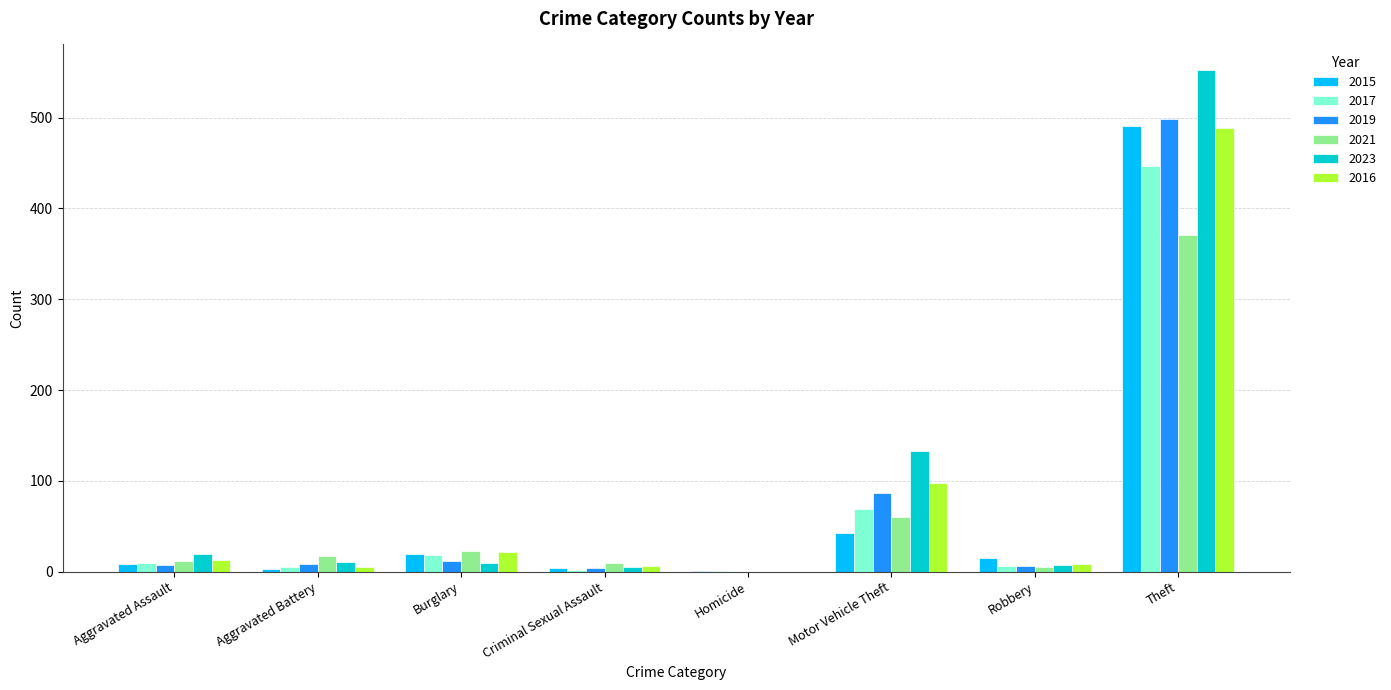

Which series has the widest spread of values?

2023